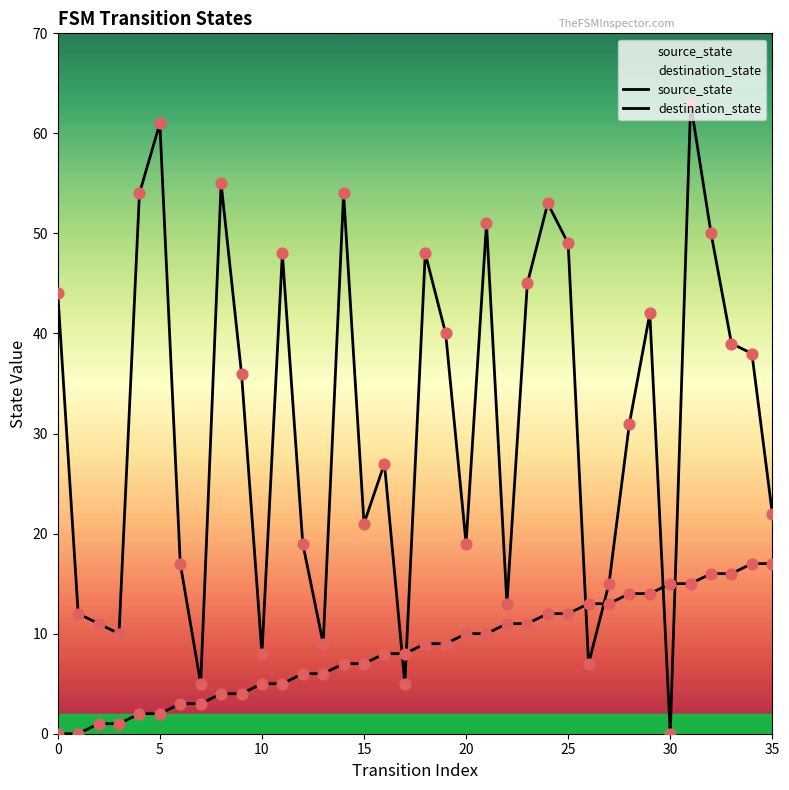

Which series reaches the maximum Y coordinate?

destination_state